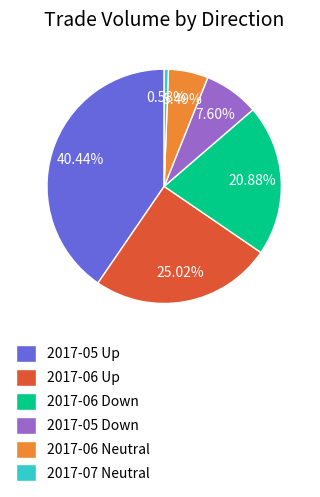

Rank the categories by value from highest to lowest.

2017-05 Up, 2017-06 Up, 2017-06 Down, 2017-05 Down, 2017-06 Neutral, 2017-07 Neutral